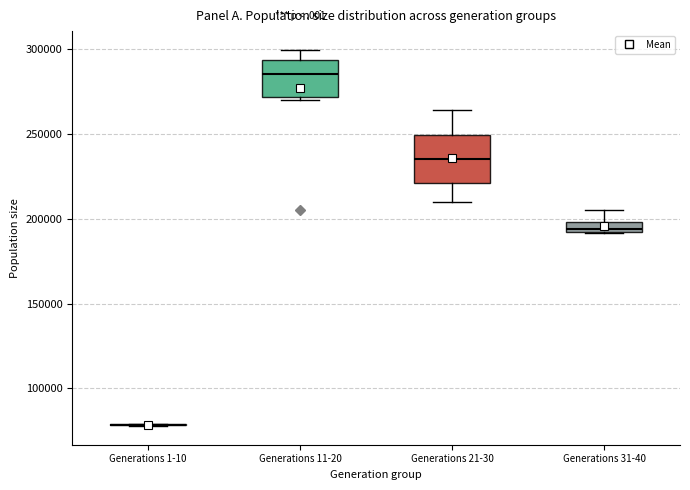

Comparing the boxes themselves (not the whiskers), which one is the tallest?

Generations 21-30